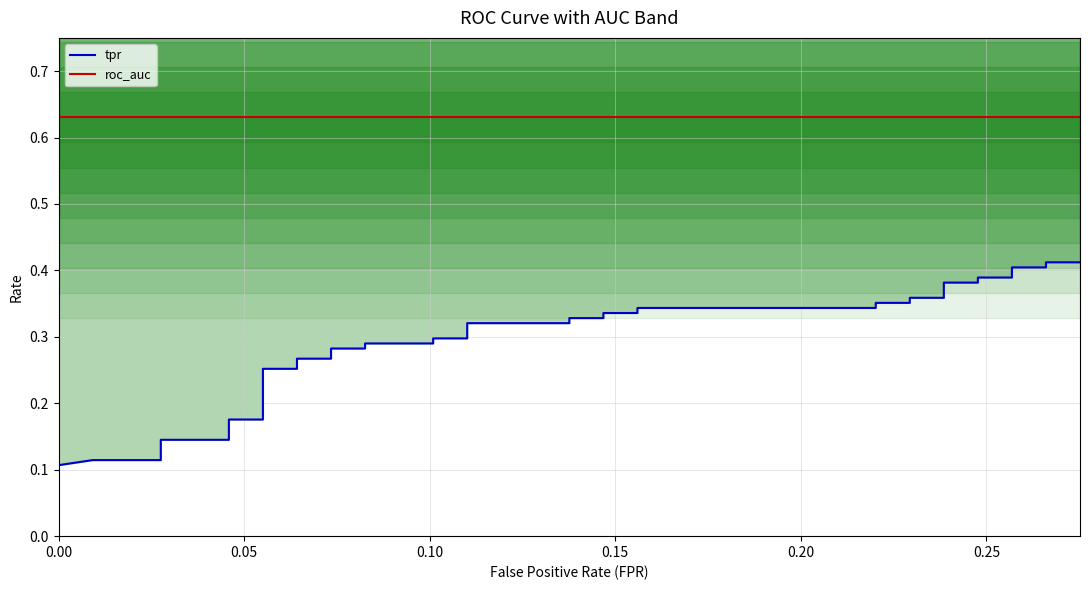

How many lines are shown in the chart?

2